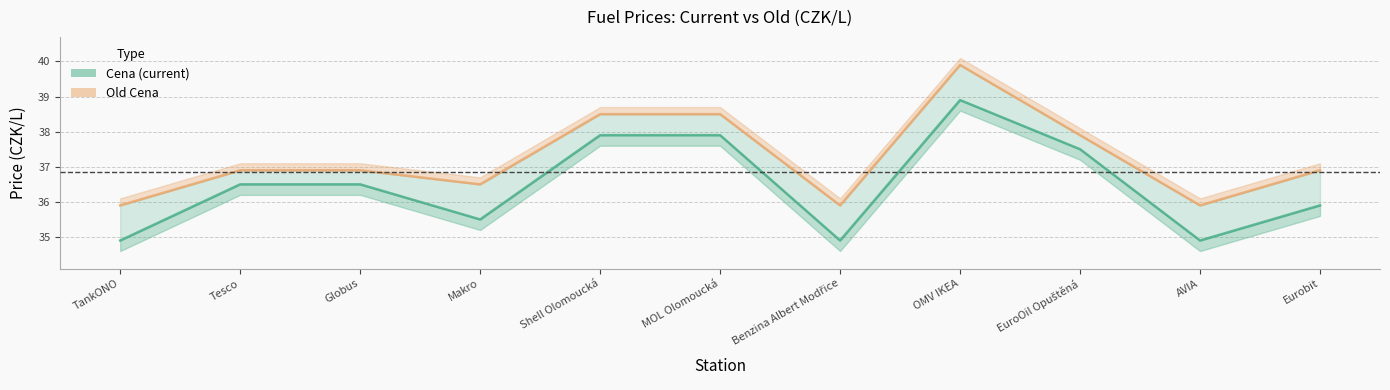

Does the chart display data point markers on the line(s)?

No